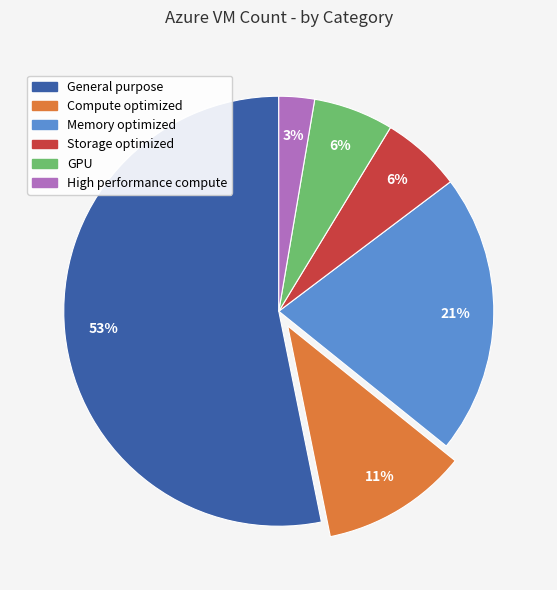

Do Compute optimized and GPU together represent more than half of the pie?

No